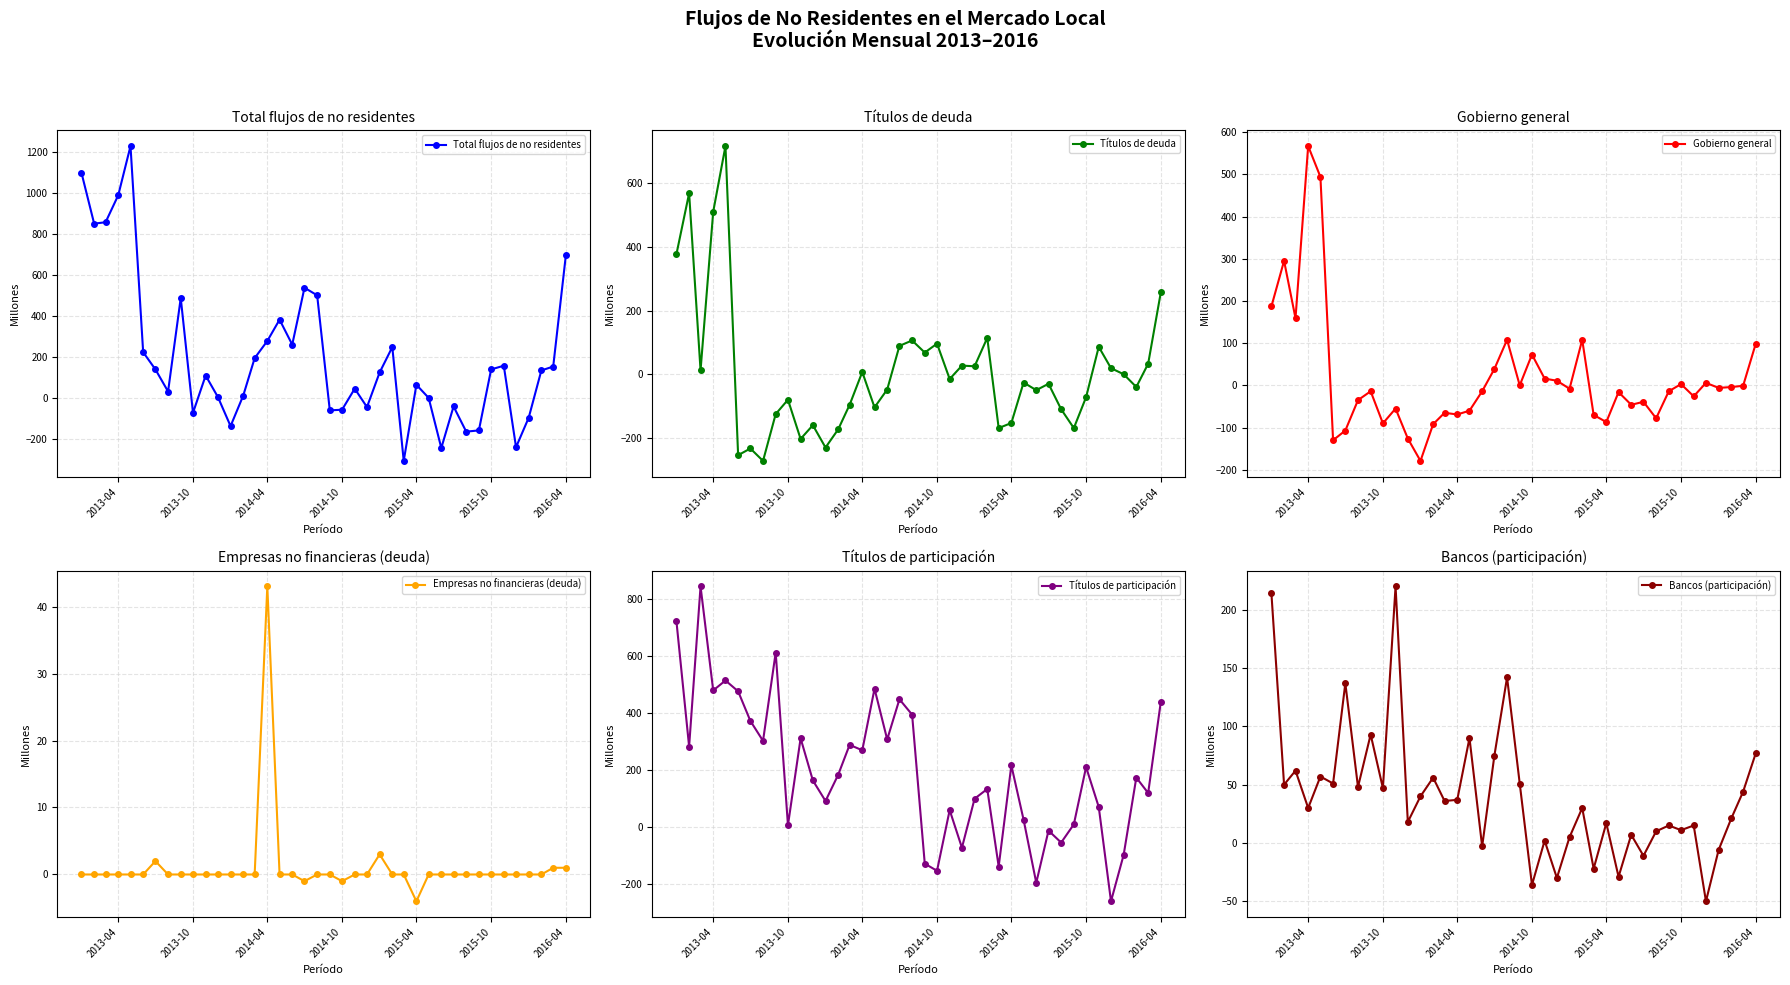

What is the minimum value for Total flujos de no residentes?

-309